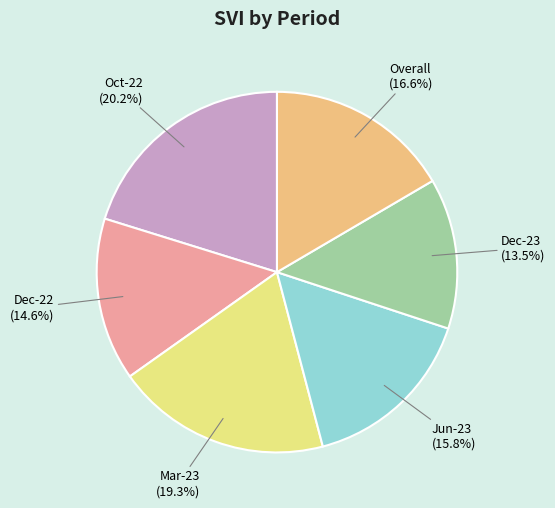

Do Oct-22 and Dec-22 together represent more than half of the pie?

No